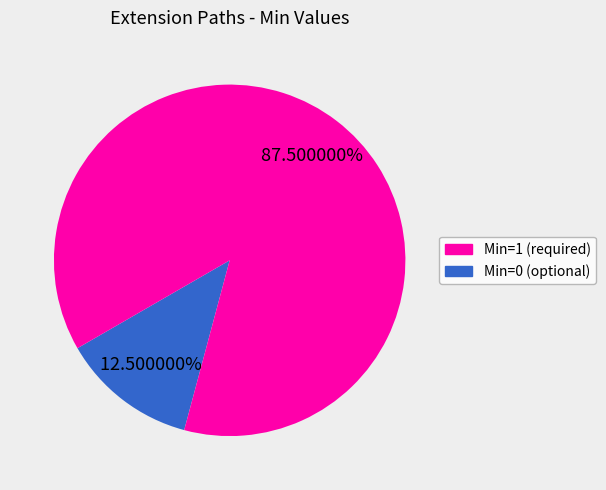

Is there any slice that represents more than half of the pie?

Yes